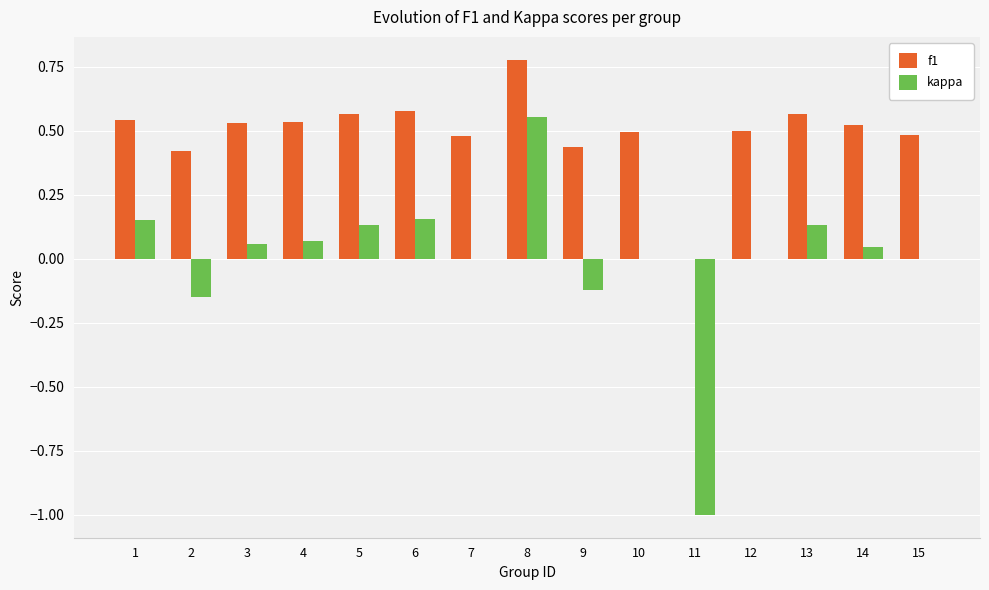

What is the sum of the kappa values at 11 and 6?

-0.8